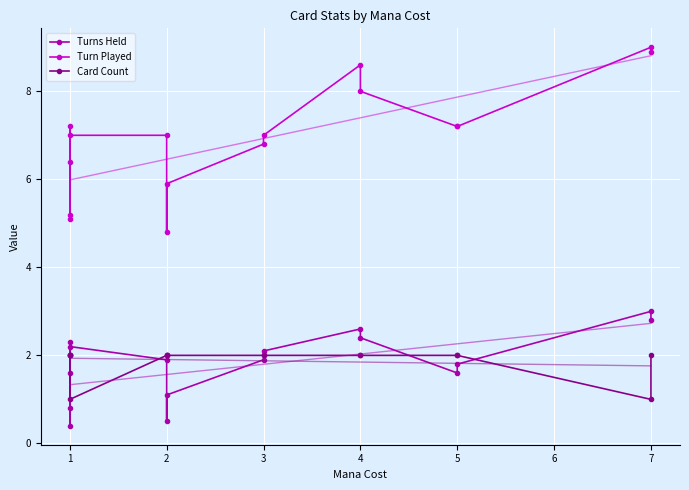

What is the maximum value for Card Count?

2.0